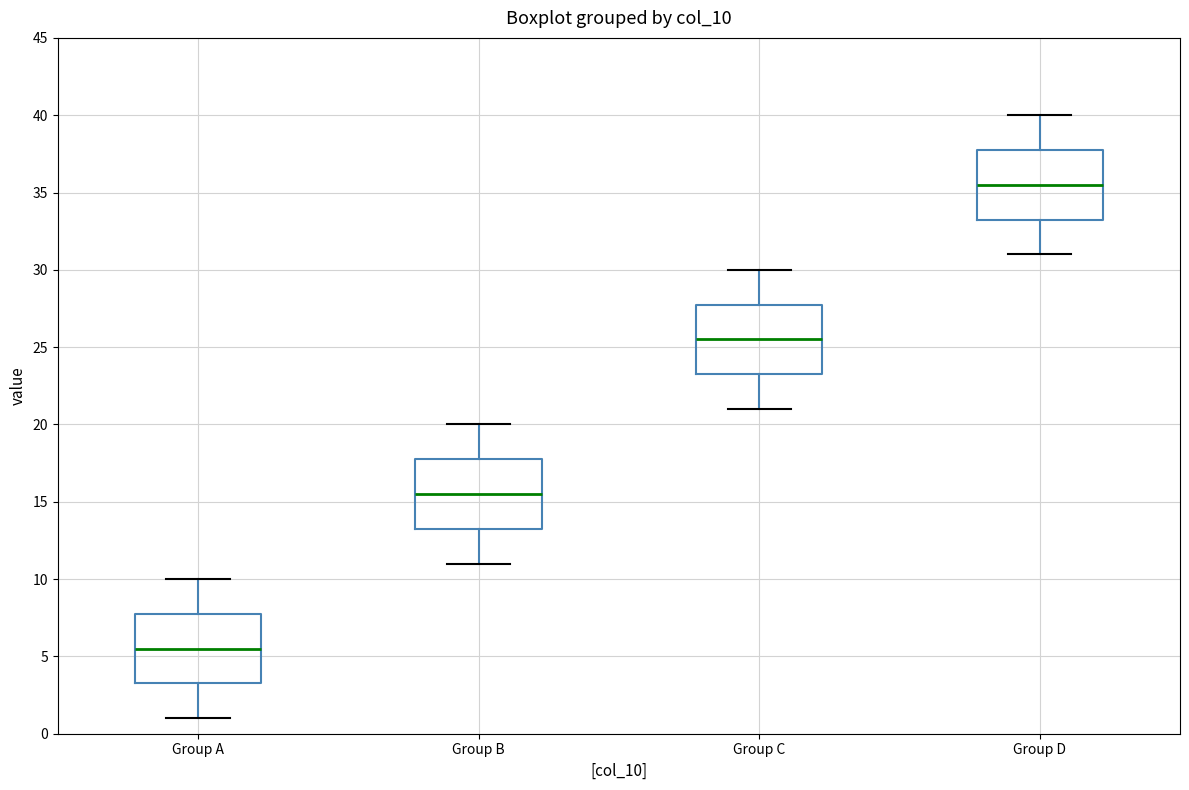

Where is the upper edge of the box for Group C on the y-axis? The values are not printed on the chart, so give them approximately, as read against the axis.

28.0